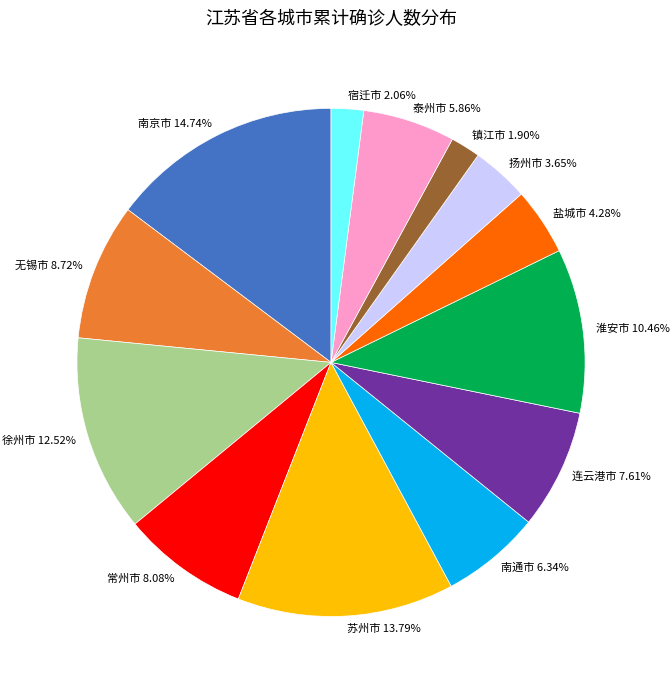

To the nearest percent, what percentage of the pie is 无锡市?

9%